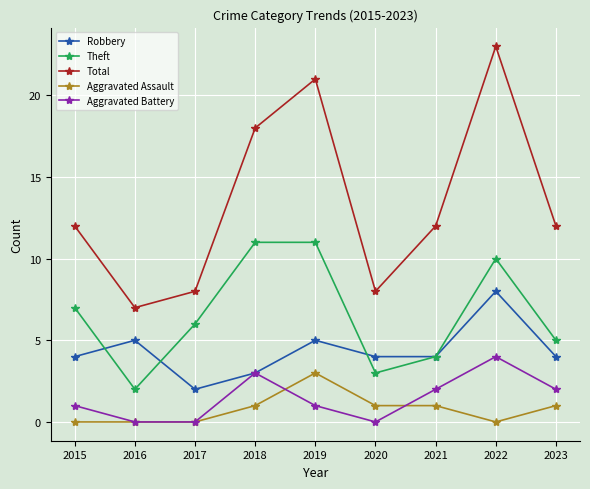

Does the chart display data point markers on the line(s)?

Yes